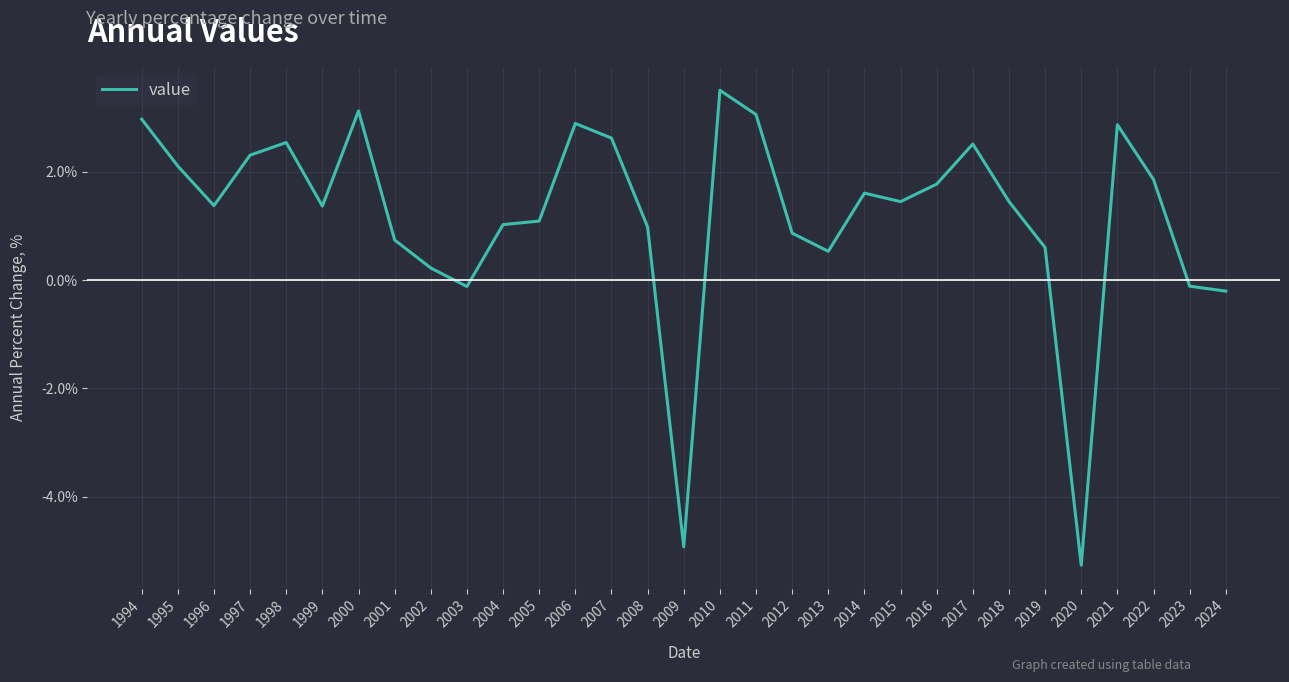

True or false: the data shows 3.1 at 2000.

True